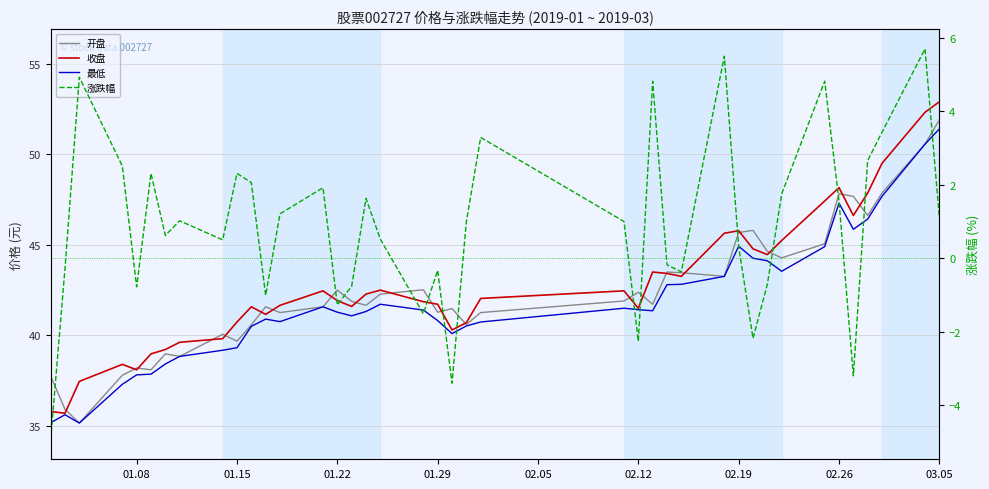

At how many categories does at least one series exceed 32?

40